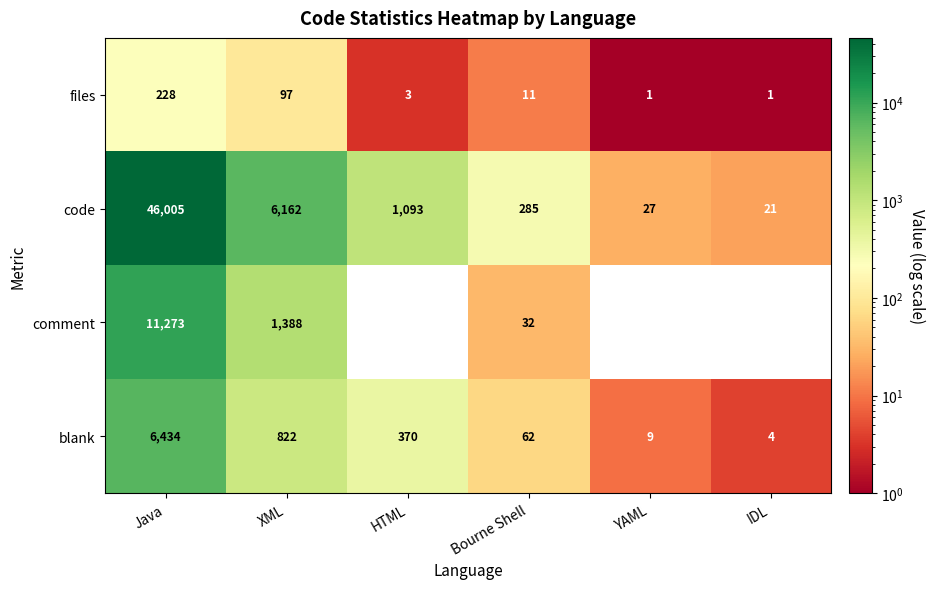

What is the difference between the highest and lowest values at HTML?

1093